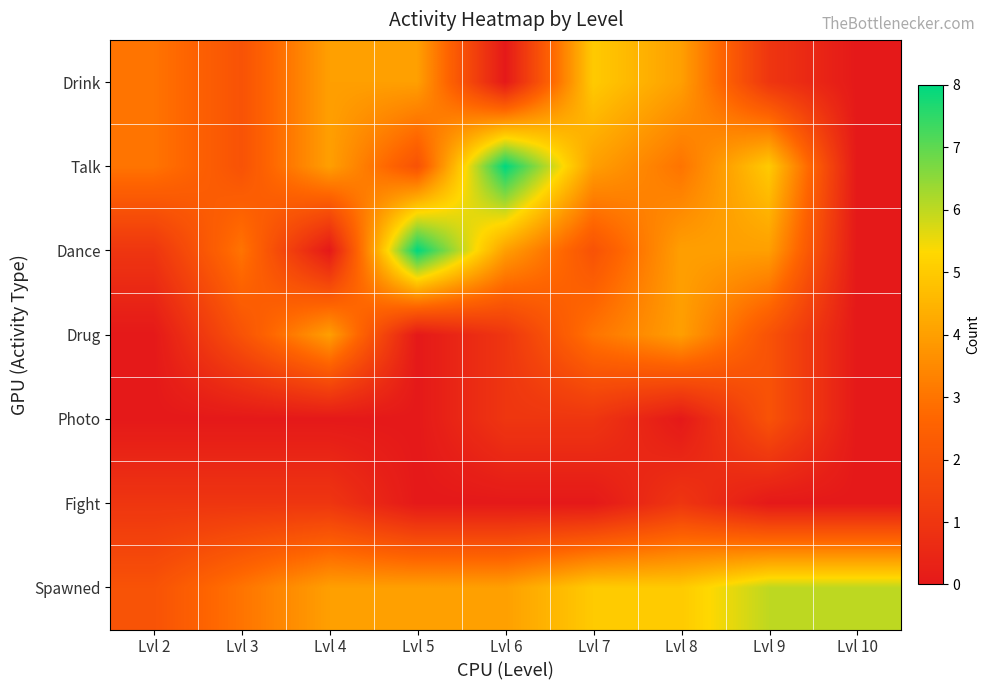

Which series has the largest total across all categories?

Spawned